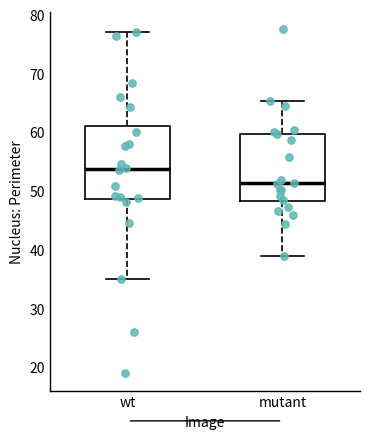

Reading left to right, transcribe this box plot: for each box, give where its median line is, the range the box spans, and where its two whiskers end, as read against the y-axis. The values are not printed on the chart, so give them approximately, as read against the axis.

wt: median 54, box 49 to 61, whiskers 35 to 77
mutant: median 51, box 48 to 60, whiskers 39 to 65